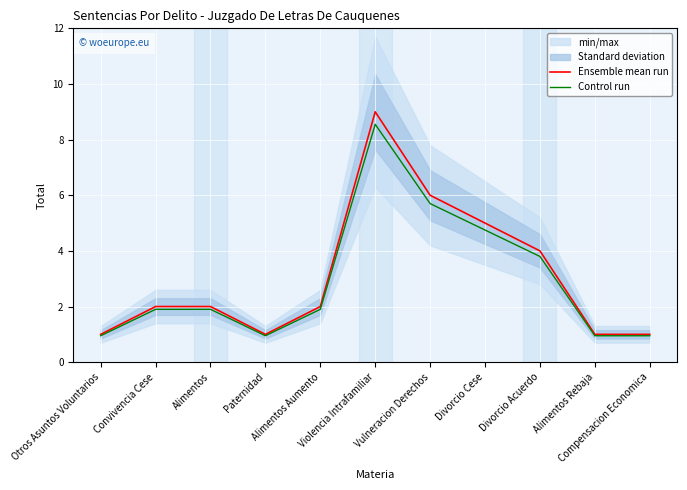

The Ensemble mean run series shows 1.0 at Alimentos Rebaja. True or false?

True